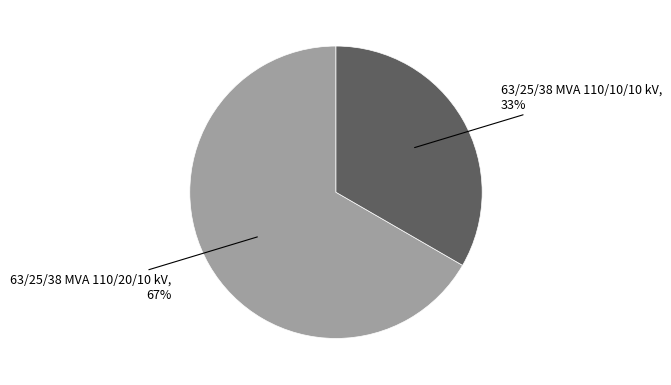

Count the number of slices in the pie.

2